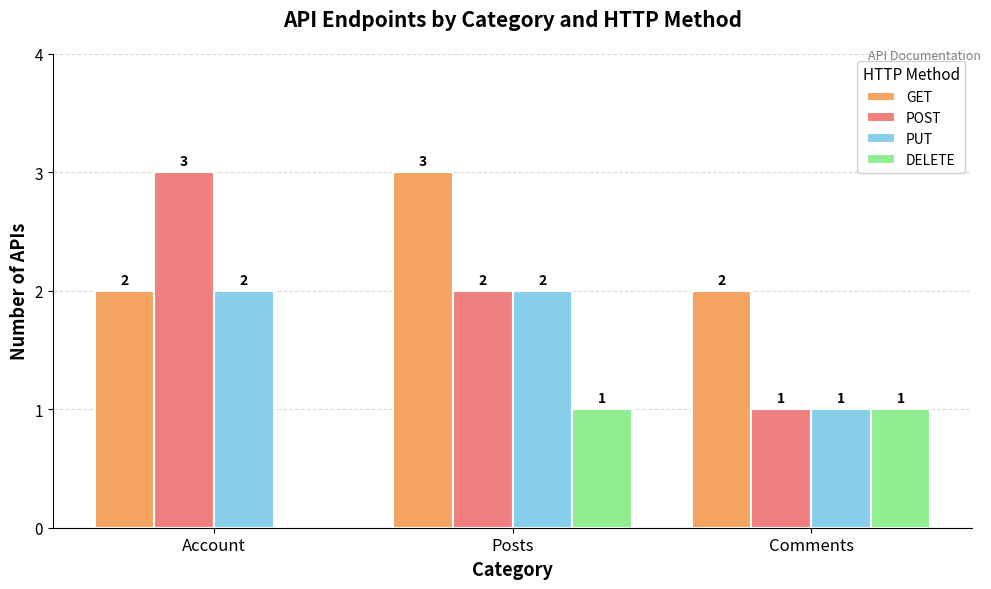

How many groups of bars are there?

3